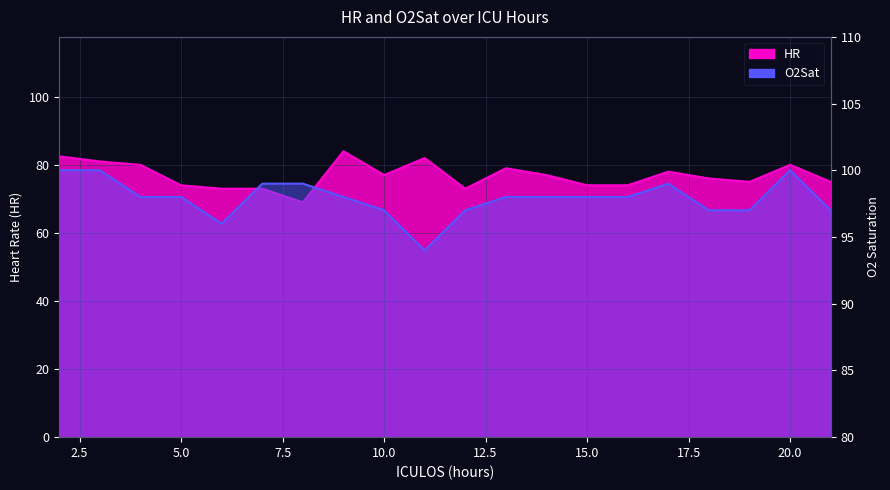

The HR series shows 73.0 at 6. True or false?

True